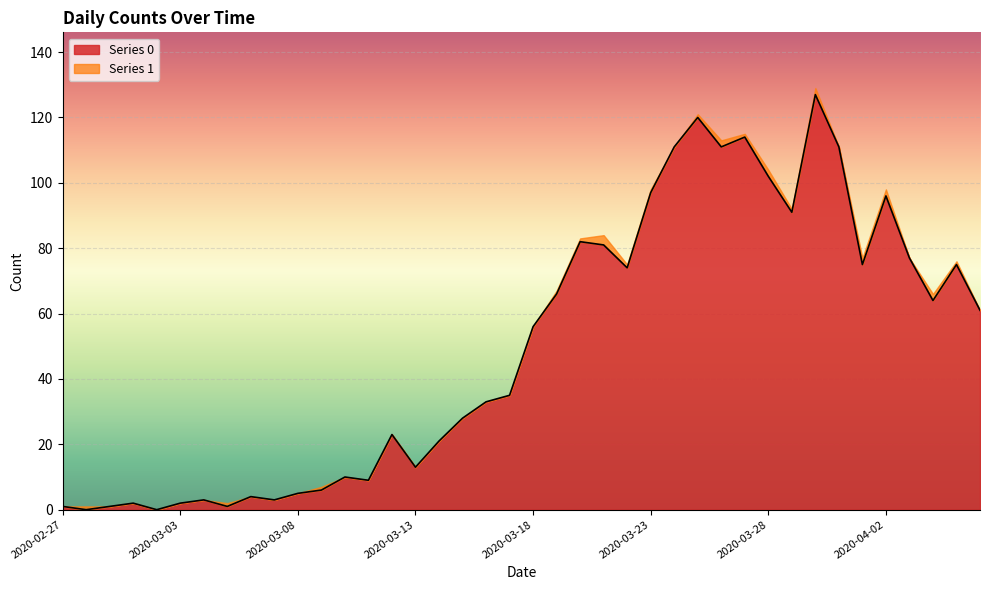

Which label corresponds to the smallest value in the chart?

2020-02-28